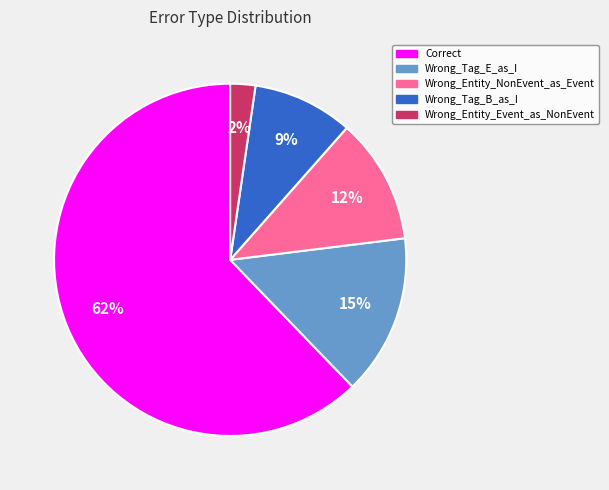

Combined, do Wrong_Tag_B_as_I and Wrong_Tag_E_as_I account for over 50%?

No